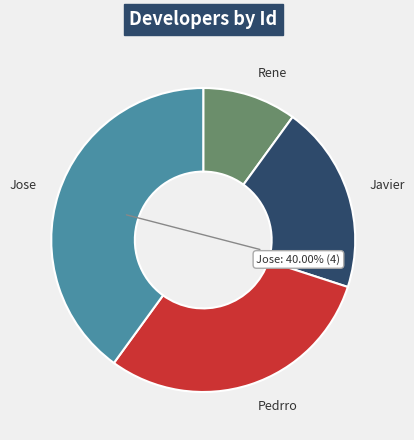

Is there a majority slice in this chart?

No